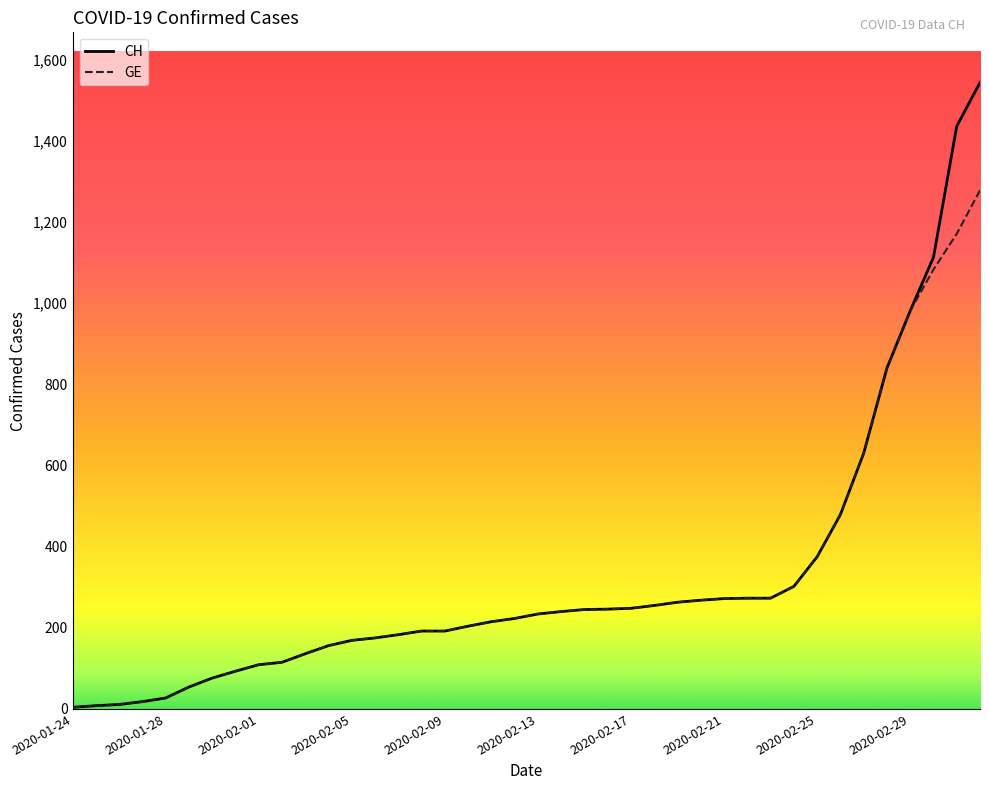

What is the highest value of the GE series?

1278